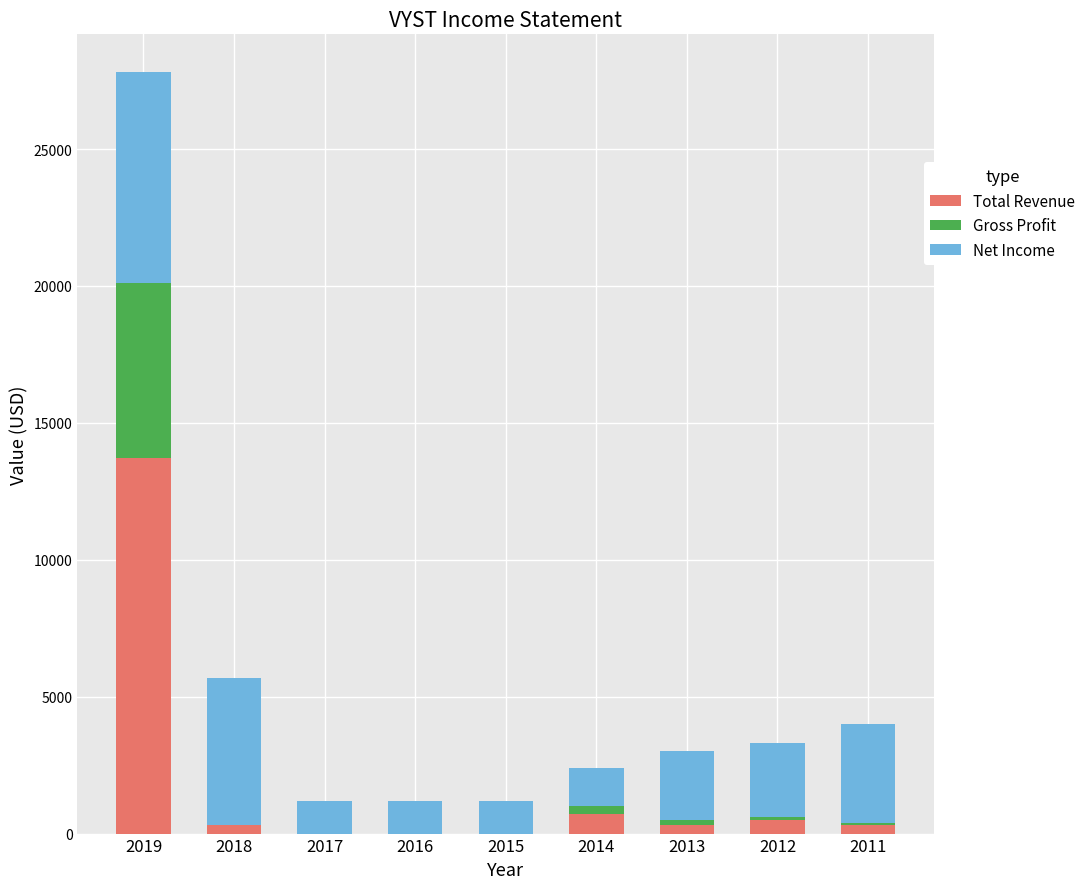

Are the bars horizontal?

No